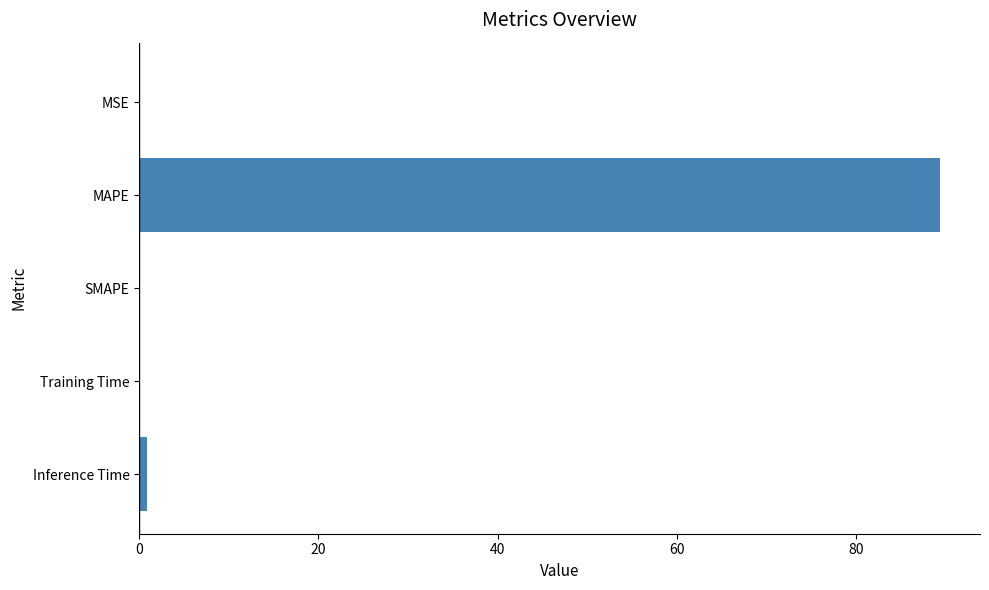

The value at SMAPE is 45.0. True or false?

False